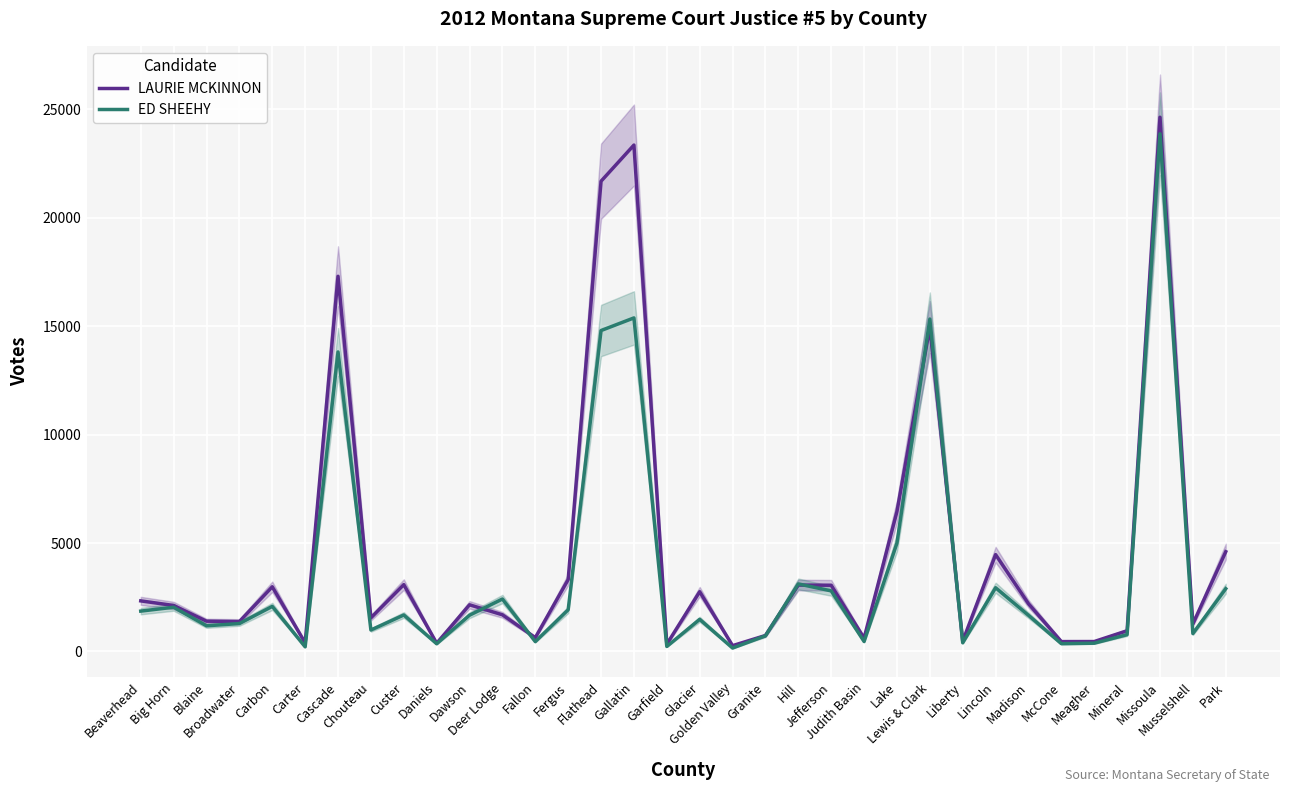

Is this an area chart (filled region under the line)?

No